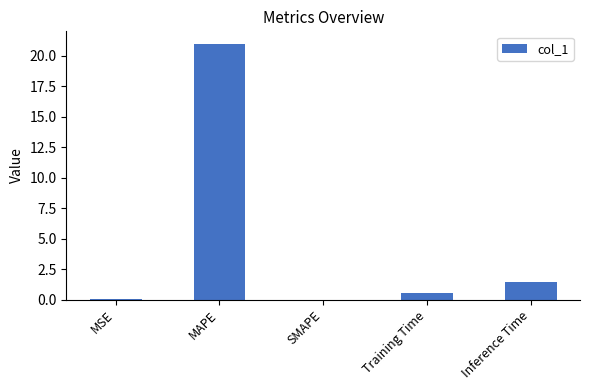

At which label is the value closest to 10?

Inference Time